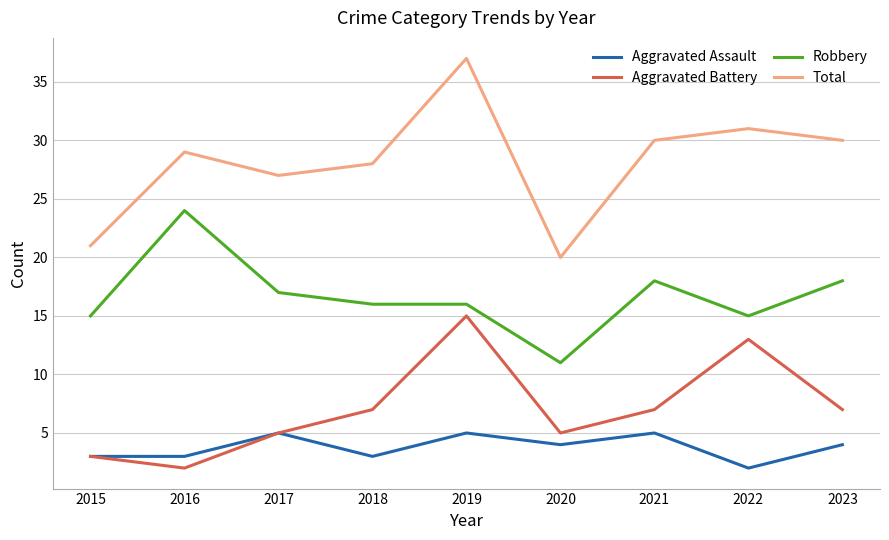

Reading left to right, list all the values displayed in this chart.

Aggravated Assault: 3	3	5	3	5	4	5	2	4
Aggravated Battery: 3	2	5	7	15	5	7	13	7
Robbery: 15	24	17	16	16	11	18	15	18
Total: 21	29	27	28	37	20	30	31	30